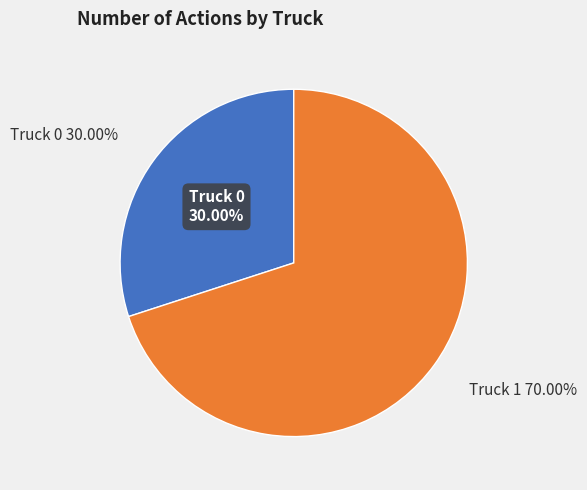

To the nearest percent, what is the average slice percentage?

50%